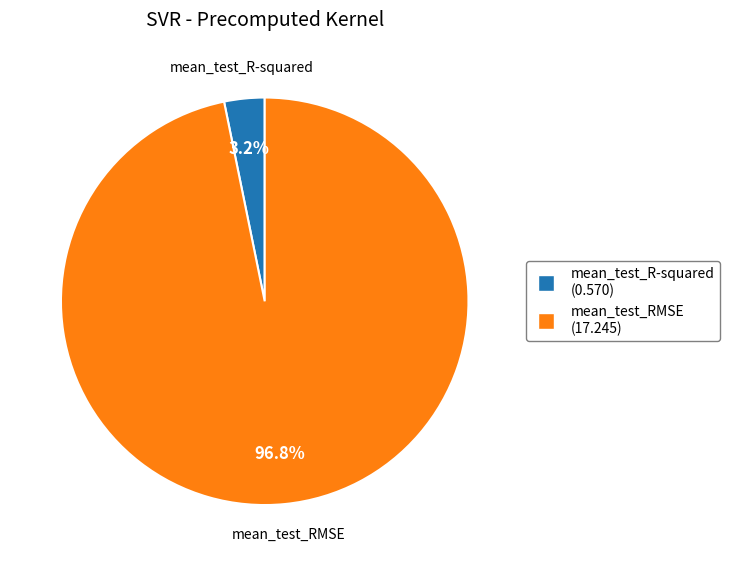

What is the smallest slice in the pie chart?

mean_test_R-squared